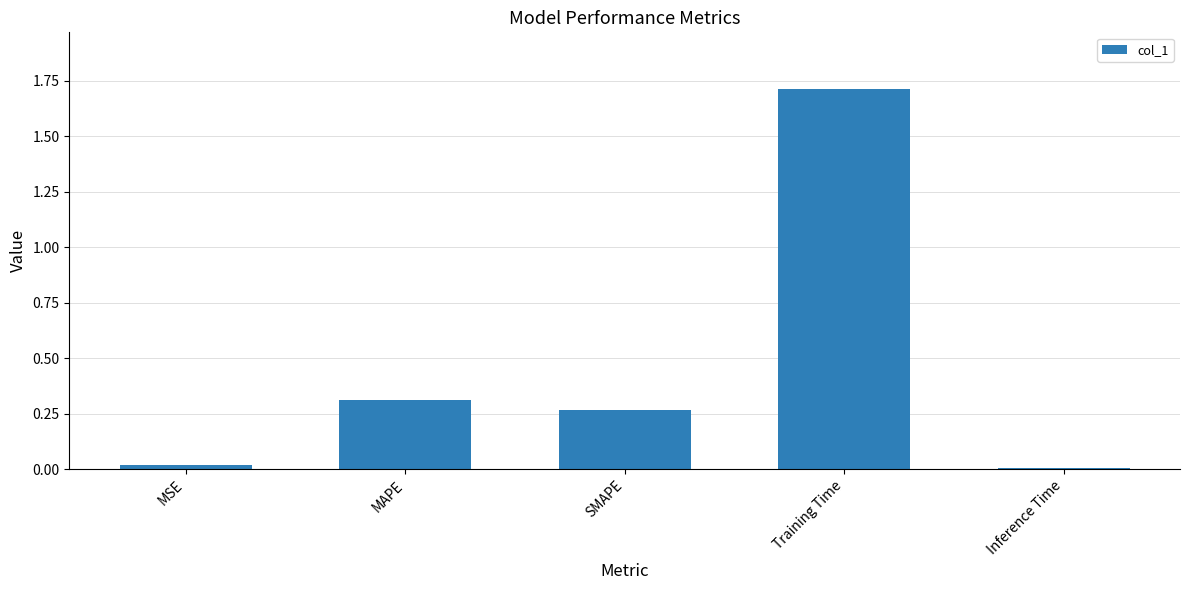

What is the greatest value displayed?

1.7